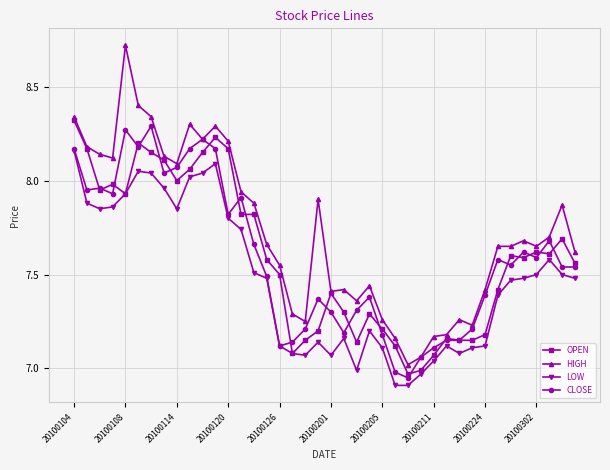

Which series has the largest total across all categories?

HIGH